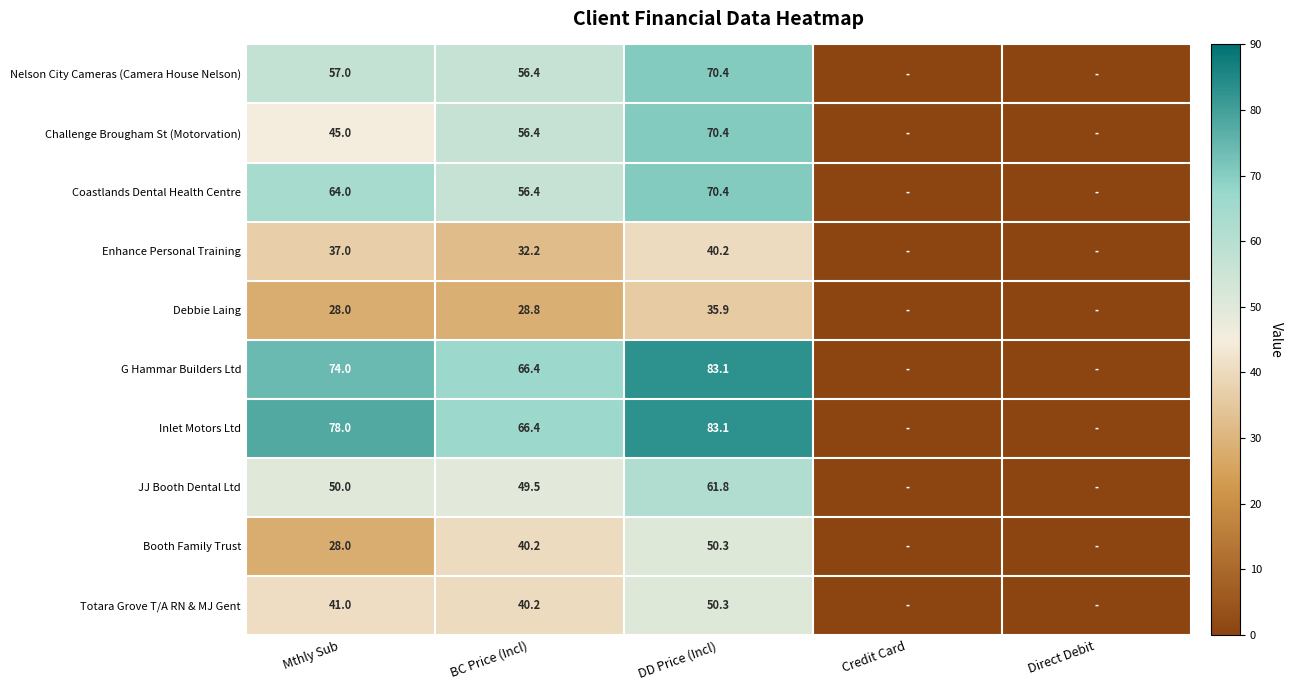

What is the difference between the highest and lowest values at BC Price (Incl)?

37.6